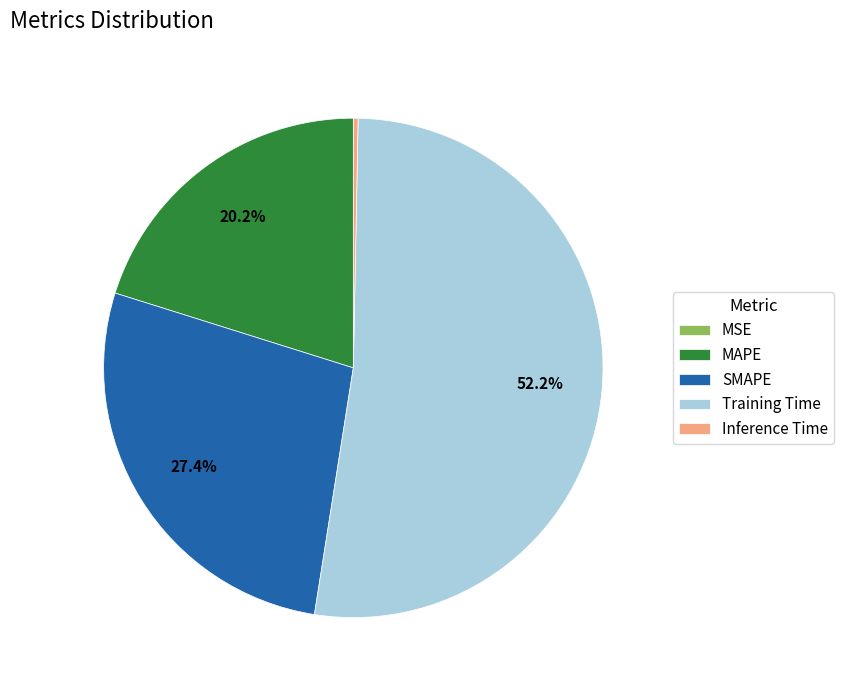

What is the largest slice in the pie chart?

Training Time